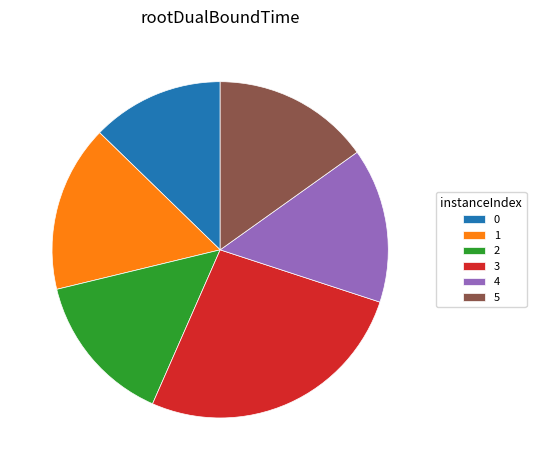

The 4 slice represents 1% of the pie. True or false?

False